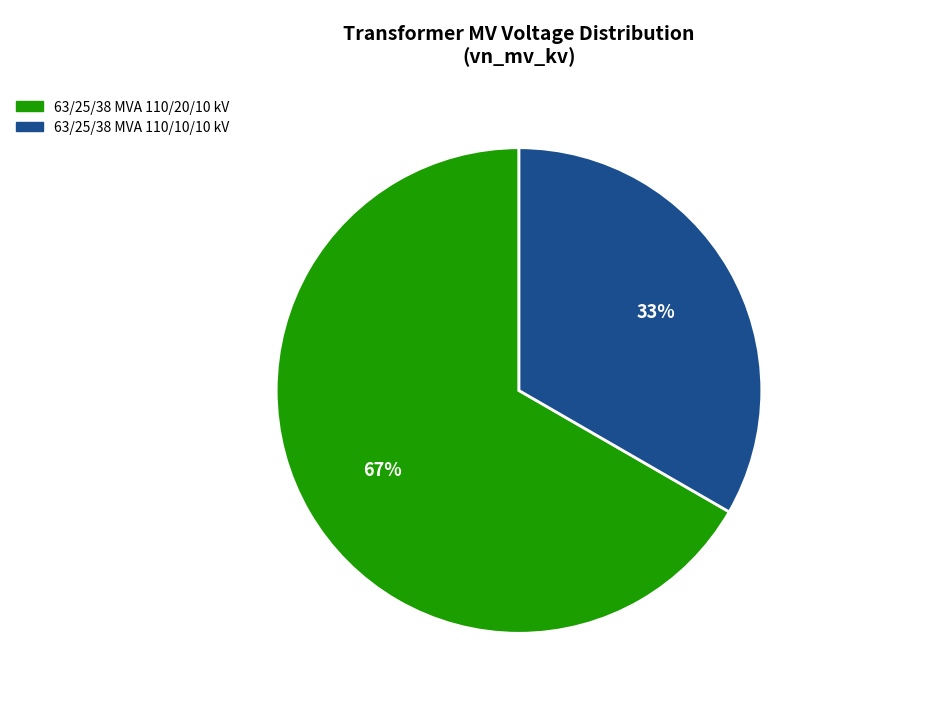

Between 63/25/38 MVA 110/20/10 kV and 63/25/38 MVA 110/10/10 kV, which is larger?

63/25/38 MVA 110/20/10 kV